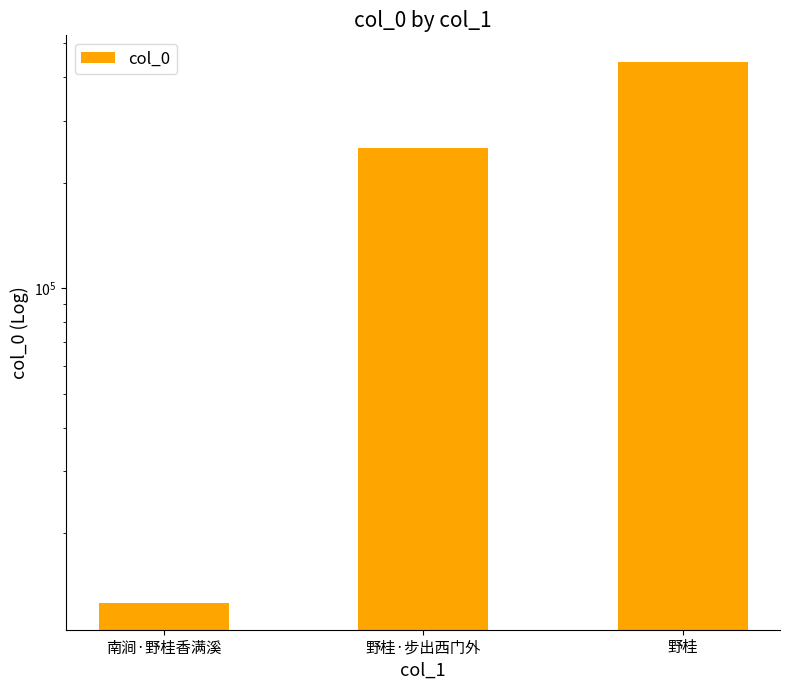

How many values are below 251123?

1